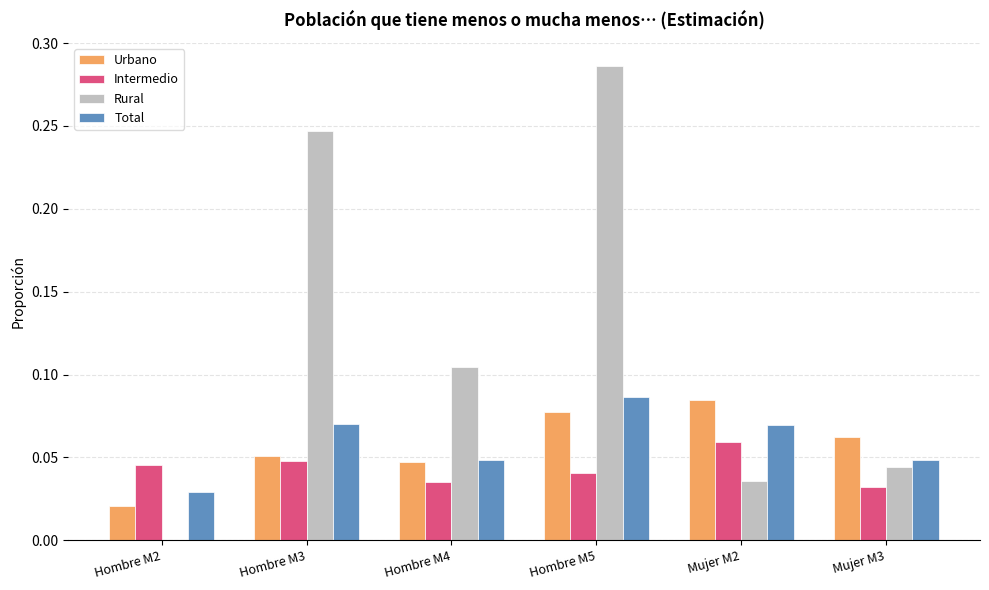

Count the number of data series in this chart.

4